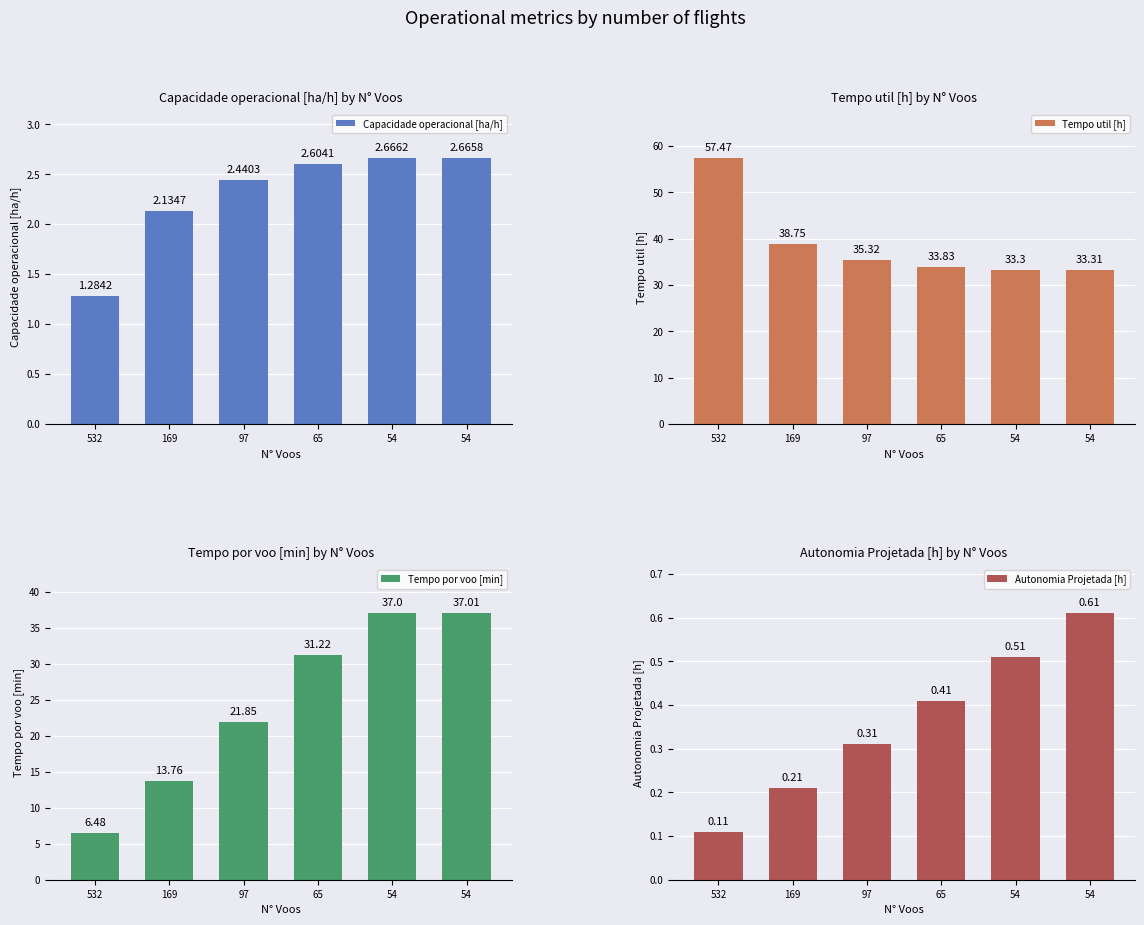

What is the value of the Autonomia Projetada [h] bar at the 4th from the left?

0.4